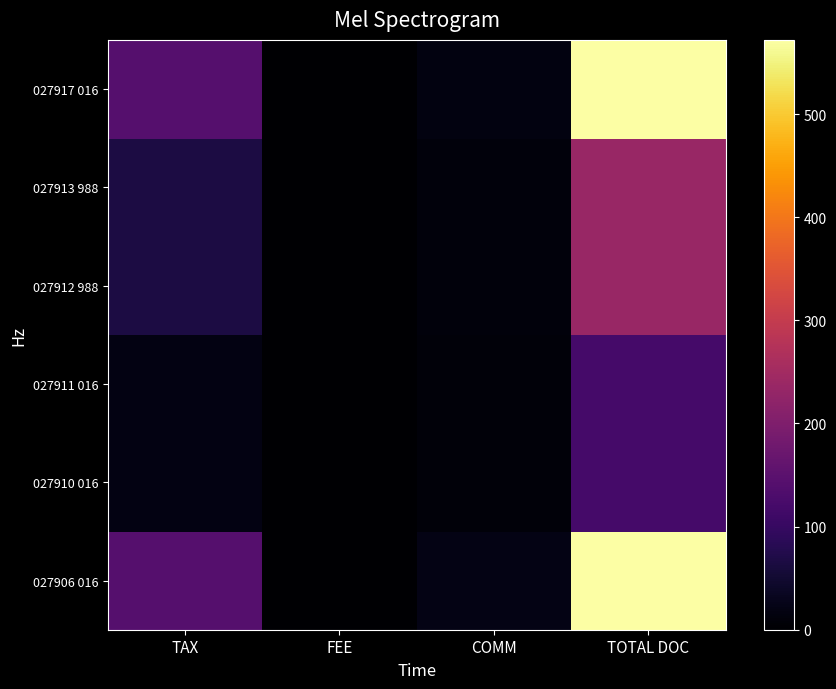

At which category is the sum across all series the highest?

TOTAL DOC